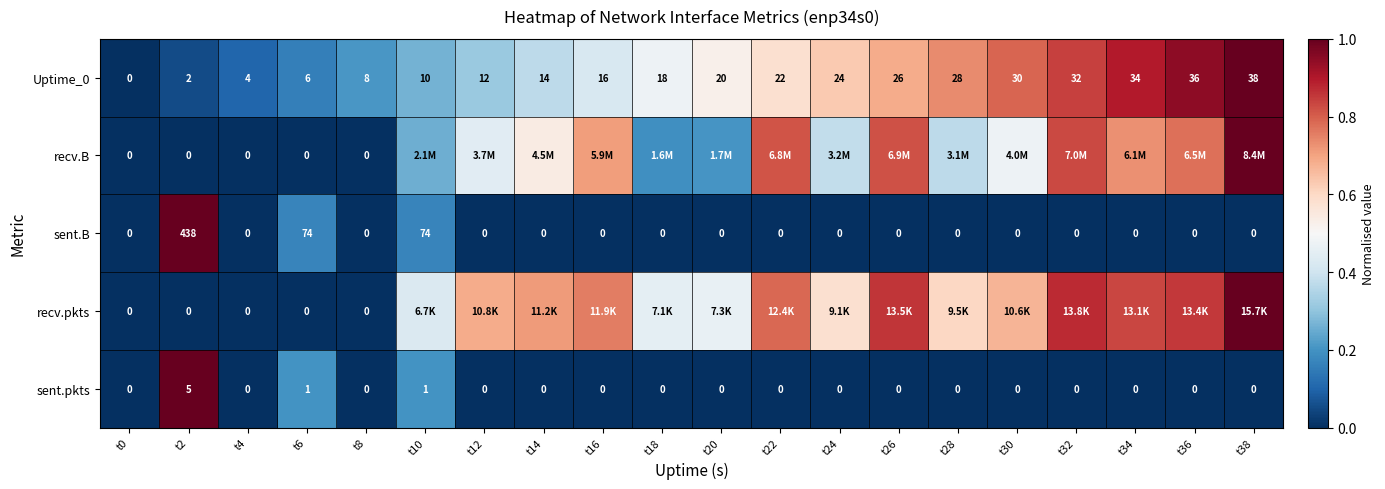

What is the sum of the recv.B values at t0 and t28?

0.4